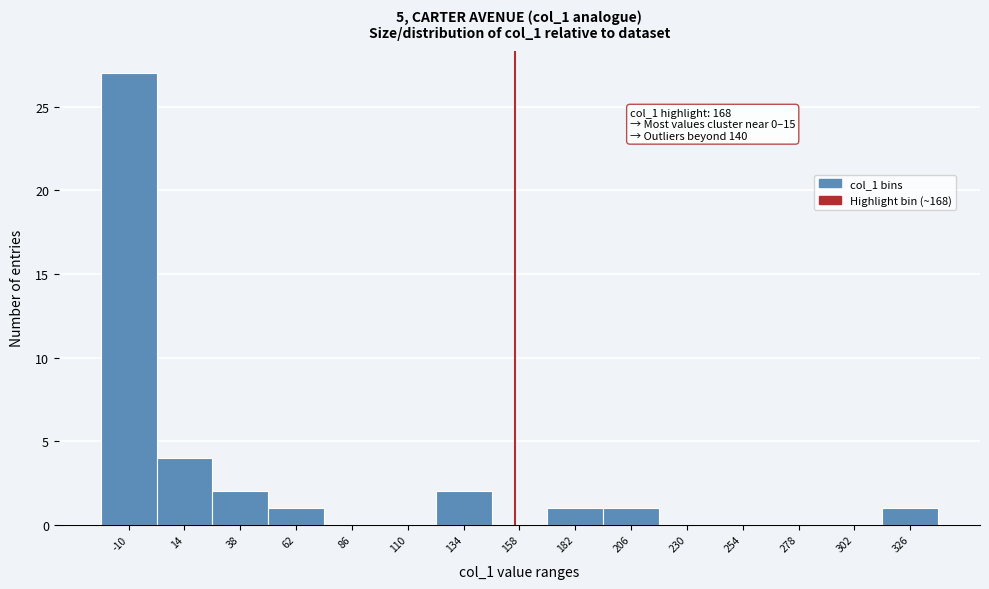

Reading right to left, what are all the values shown in this chart?

326=1	302=0	278=0	254=0	230=0	206=1	182=1	158=0	134=2	110=0	86=0	62=1	38=2	14=4	-10=27